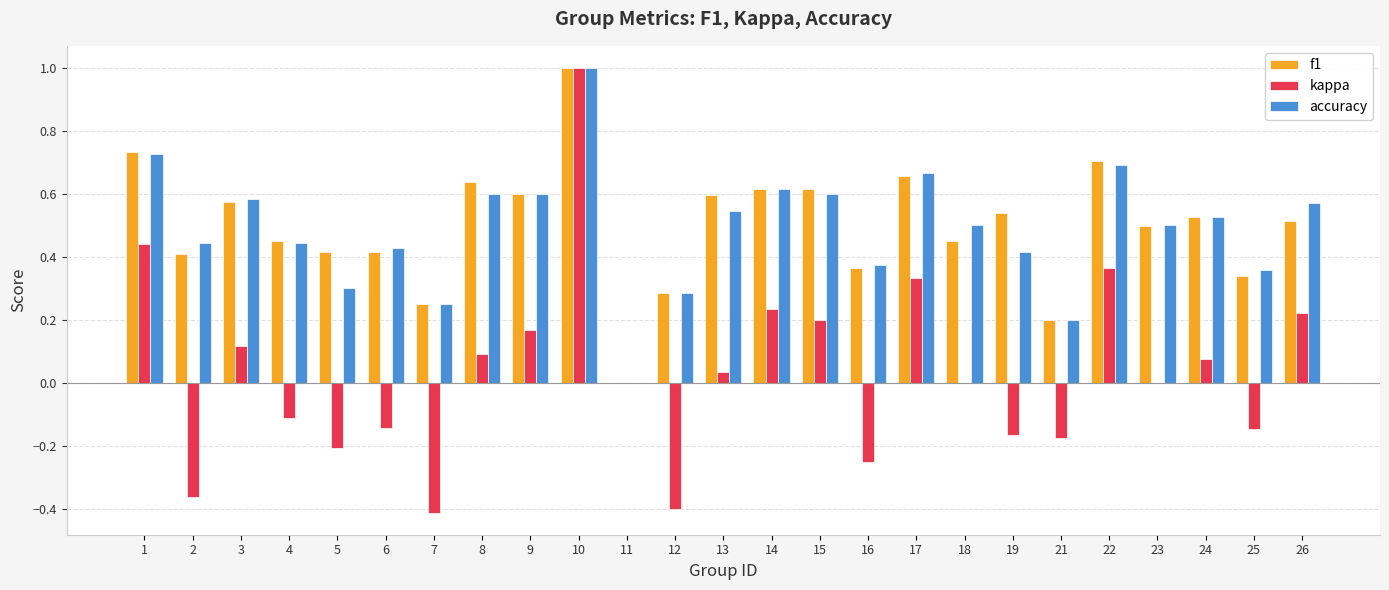

What is the greatest value displayed?

1.0